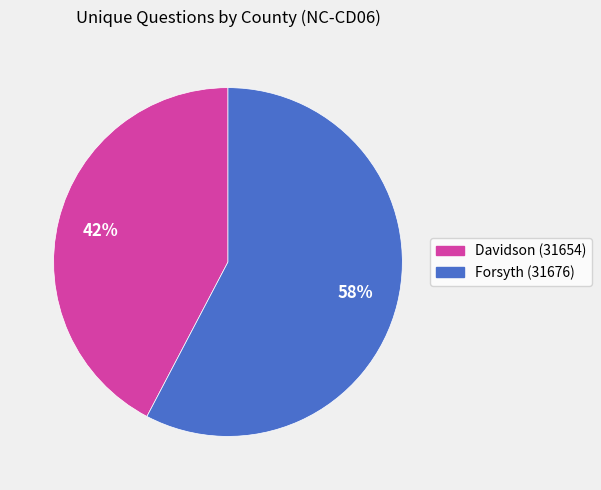

How many segments does this pie chart have?

2